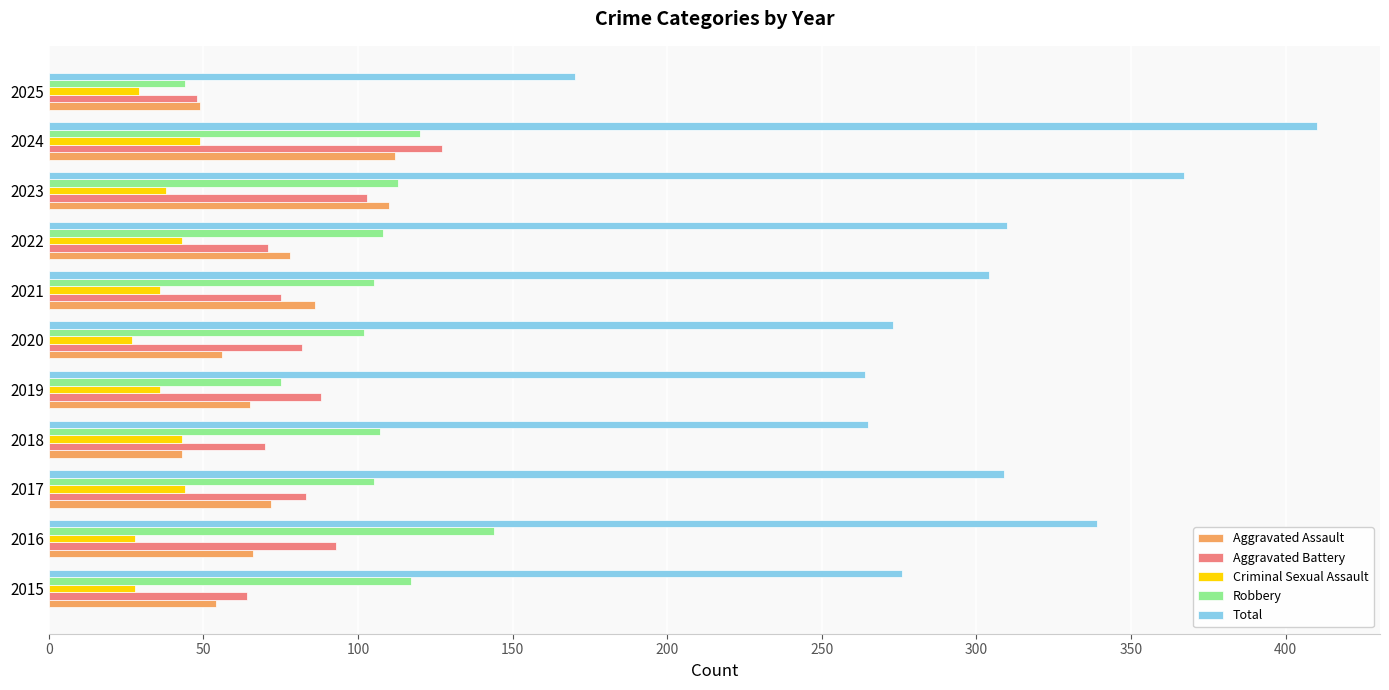

What is the greatest value displayed?

410